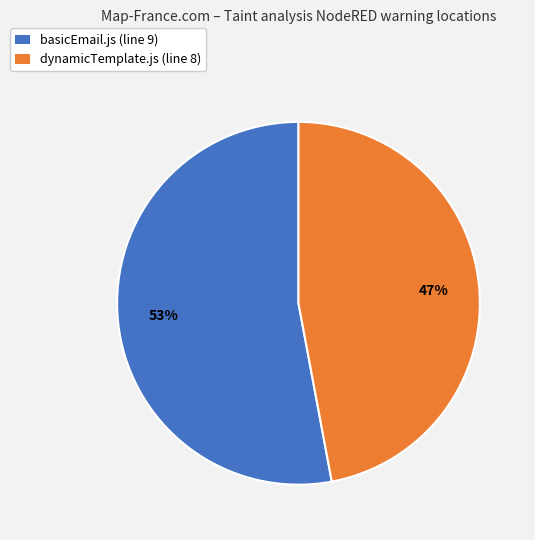

Which category has the biggest portion of the pie?

basicEmail.js